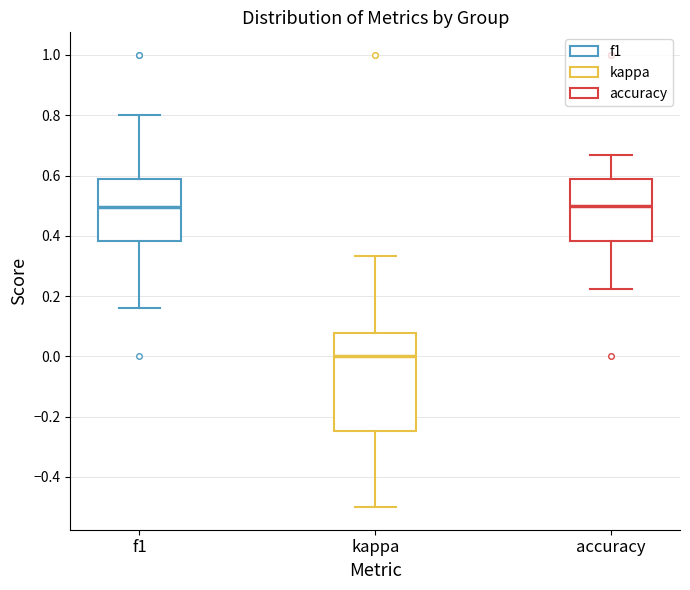

Reading left to right, read every box against the y-axis: the position of its median line, the range the box covers, and the ends of its whiskers. The values are not printed on the chart, so give them approximately, as read against the axis.

f1: median 0.50, box 0.38 to 0.58, whiskers 0.16 to 0.80
kappa: median 0.00, box -0.24 to 0.08, whiskers -0.50 to 0.34
accuracy: median 0.50, box 0.38 to 0.58, whiskers 0.22 to 0.66